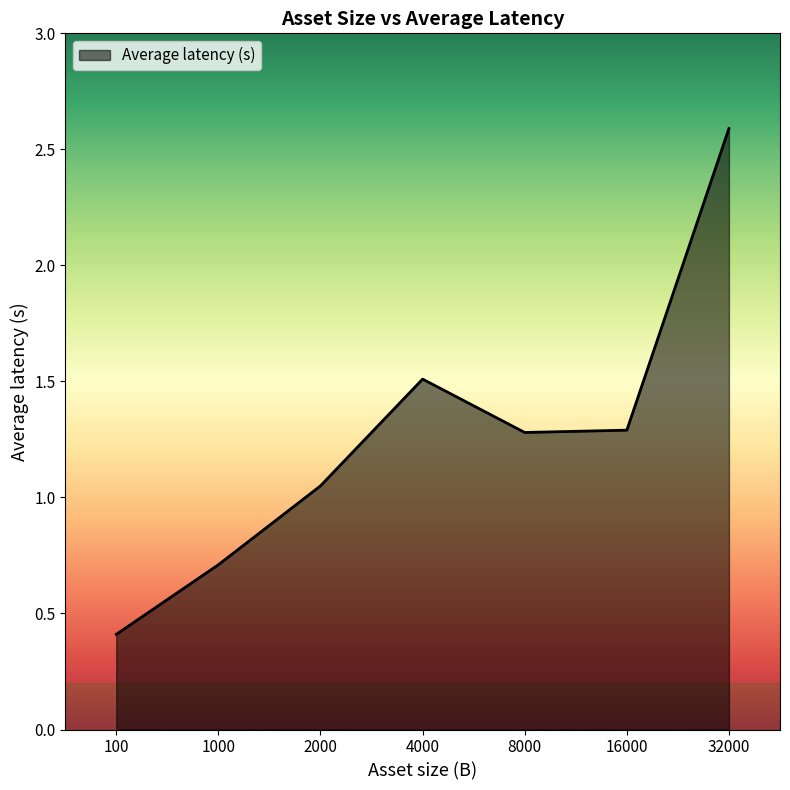

What is the average value?

1.3